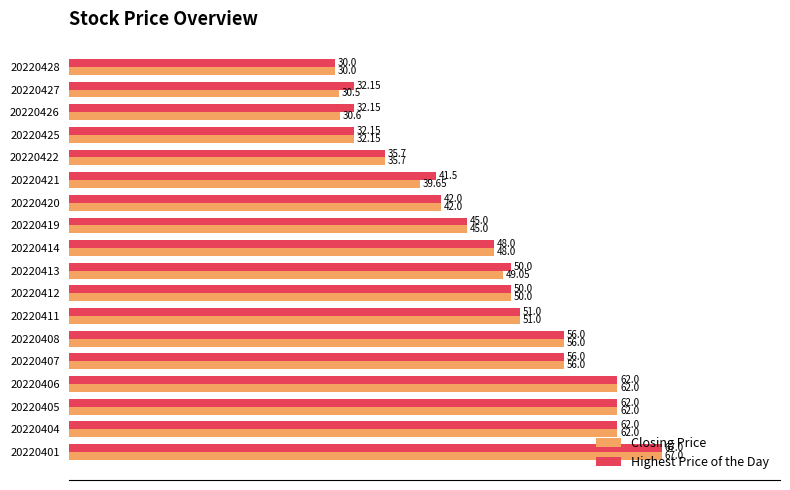

What is the difference between the Closing Price values at 20220420 and 20220401?

25.0